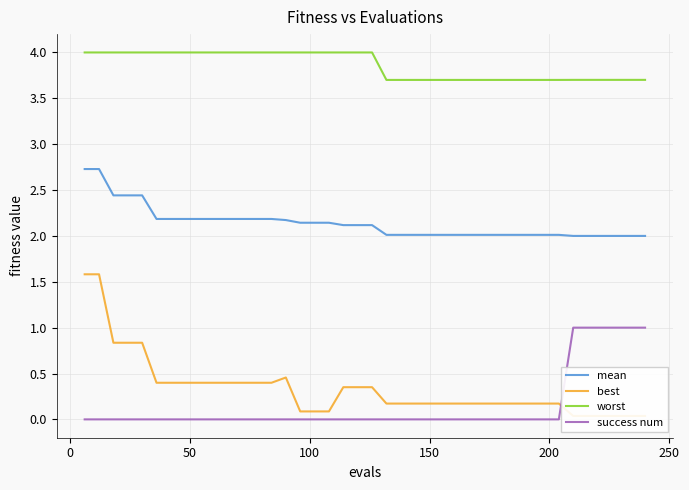

What is the highest value of the worst series?

4.0